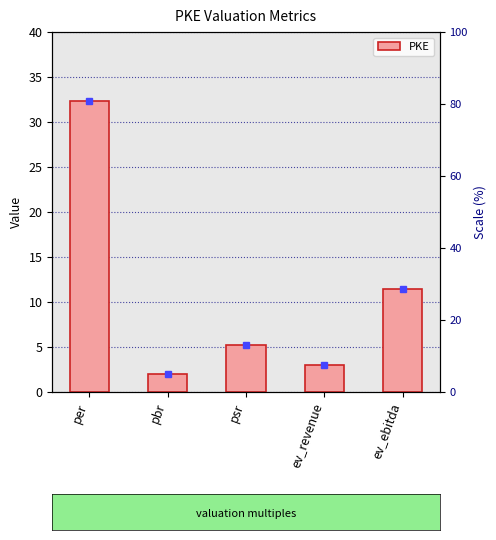

List the labels in order of value, largest first.

per, ev_ebitda, psr, ev_revenue, pbr